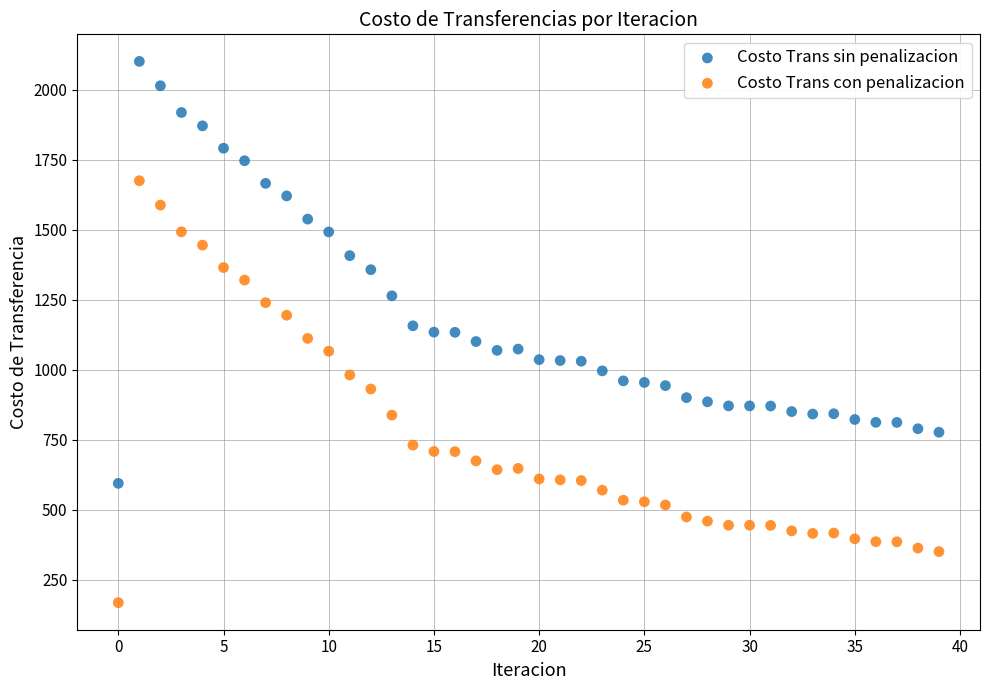

Which series contains the lowest Y value?

Costo Trans con penalizacion